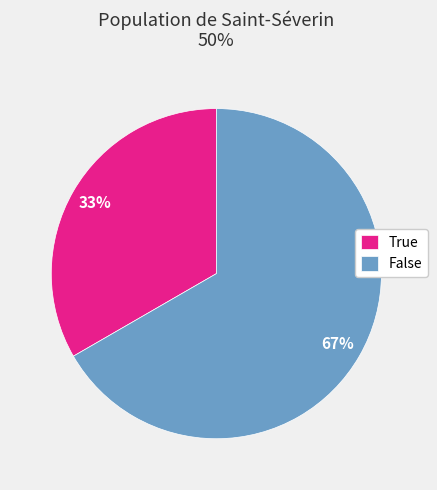

Rank the categories by value from lowest to highest.

True, False